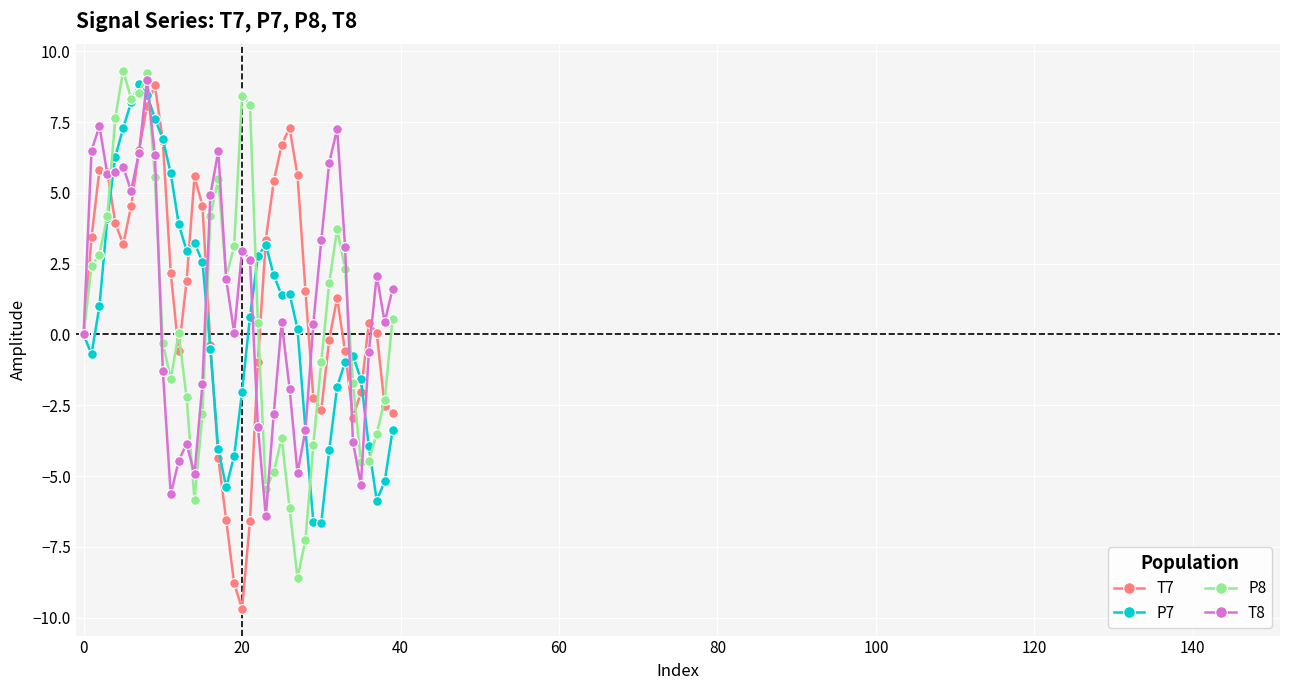

True or false: T8 has more than 2 interior local peaks.

True